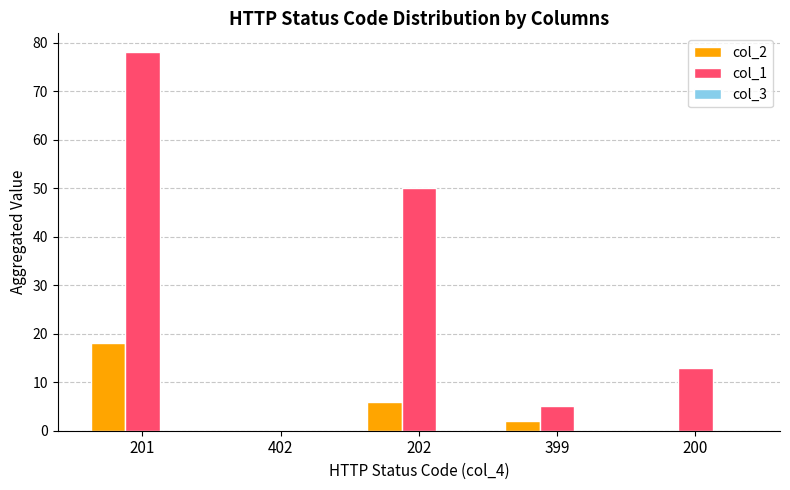

How many groups of bars are there?

5